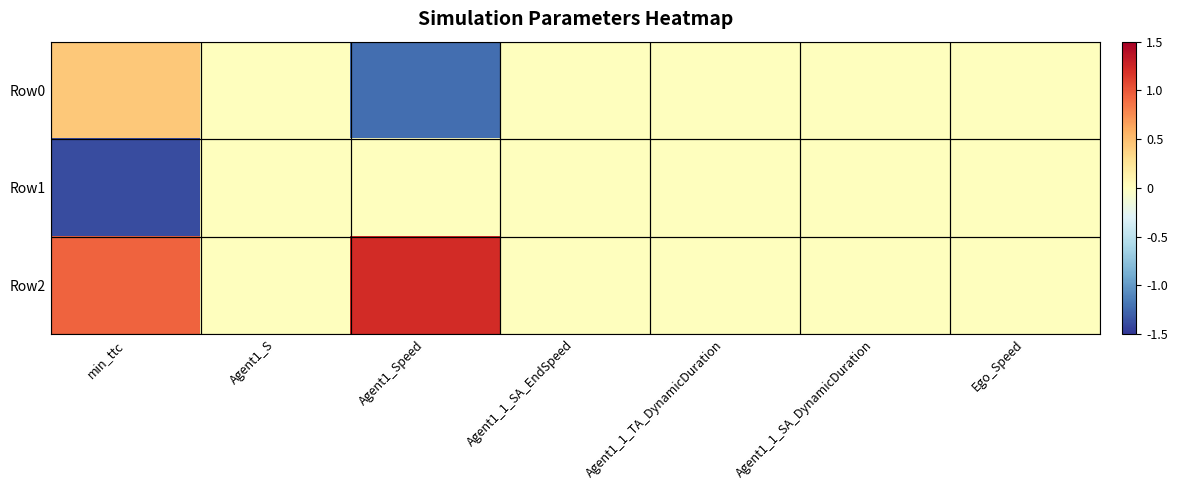

How many categories are shown in the chart?

7